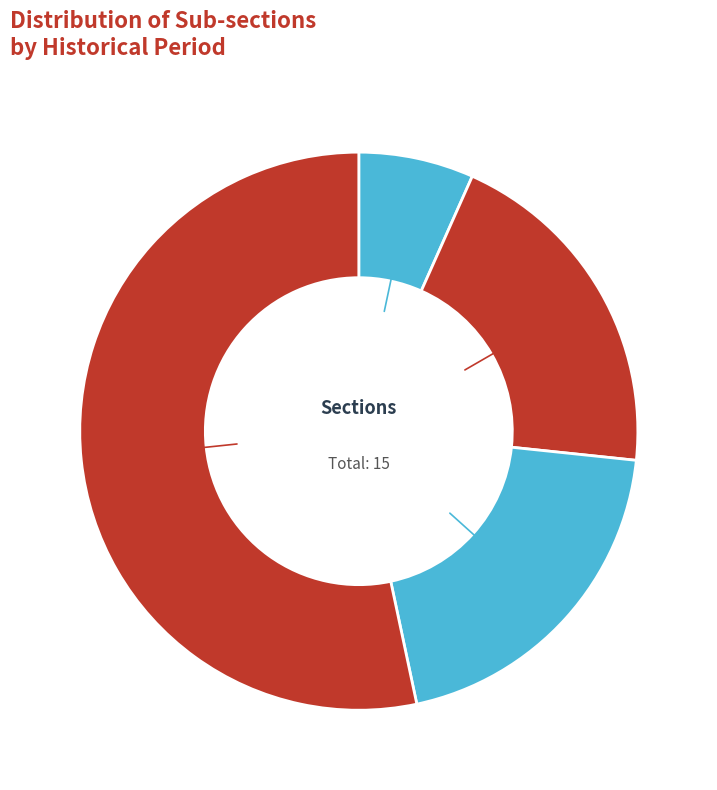

How many slices are in this pie chart?

4